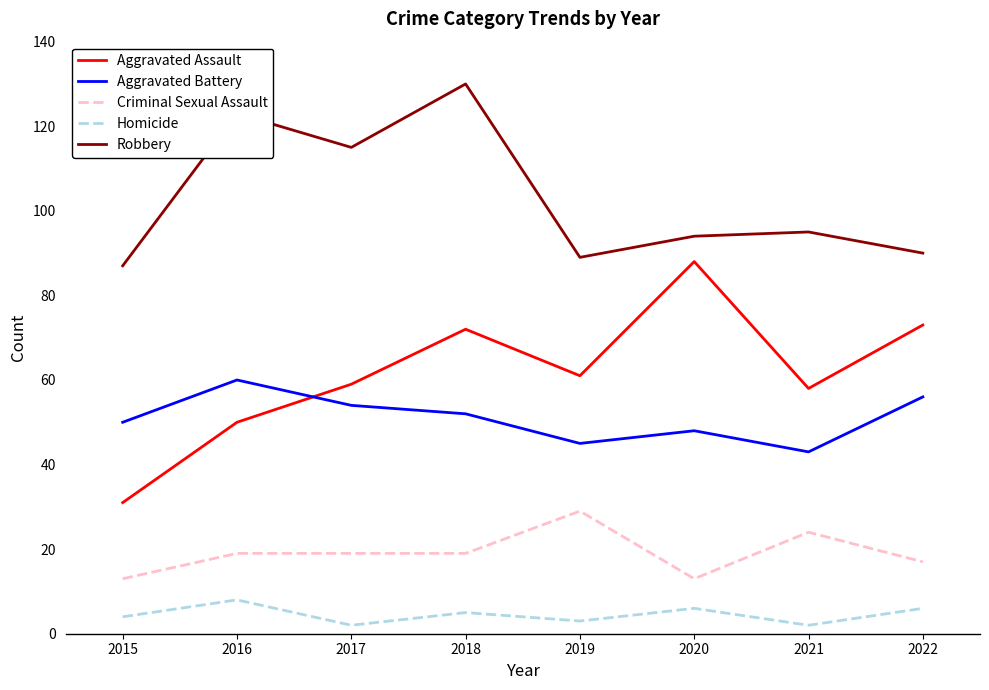

True or false: Homicide and Robbery cross at least once.

False